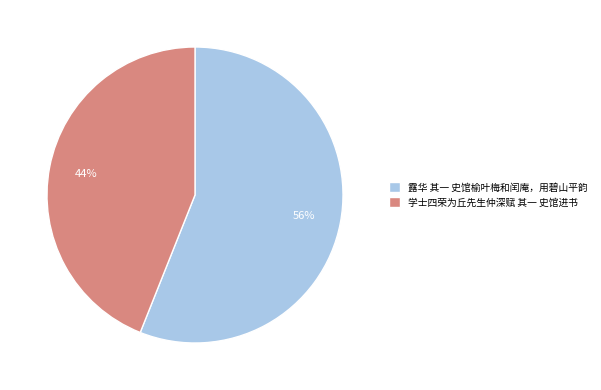

What is the majority slice?

露华 其一 史馆榆叶梅和闰庵，用碧山平韵